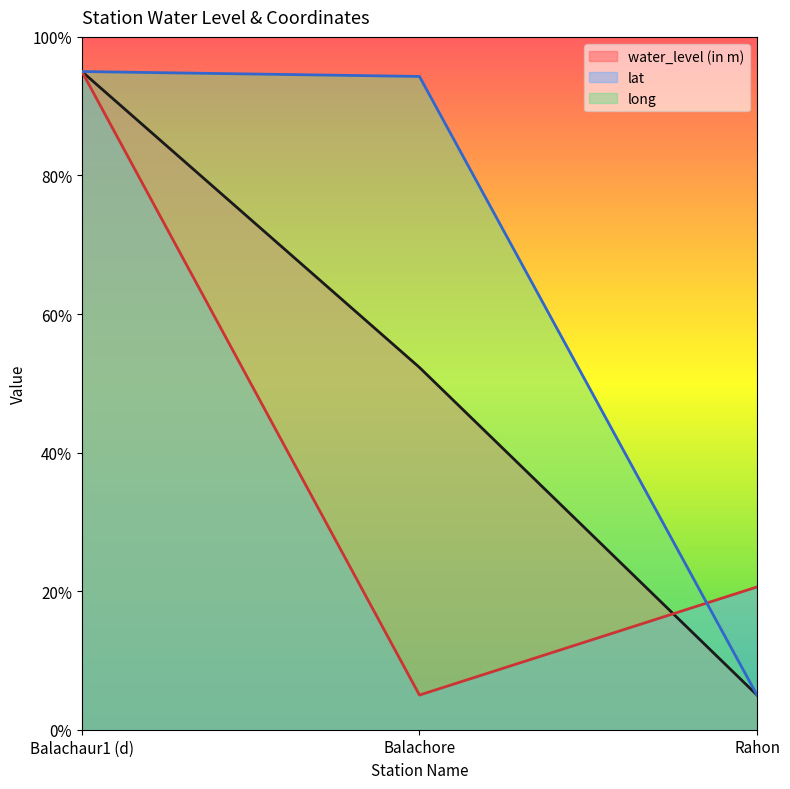

How many lines are shown in the chart?

3